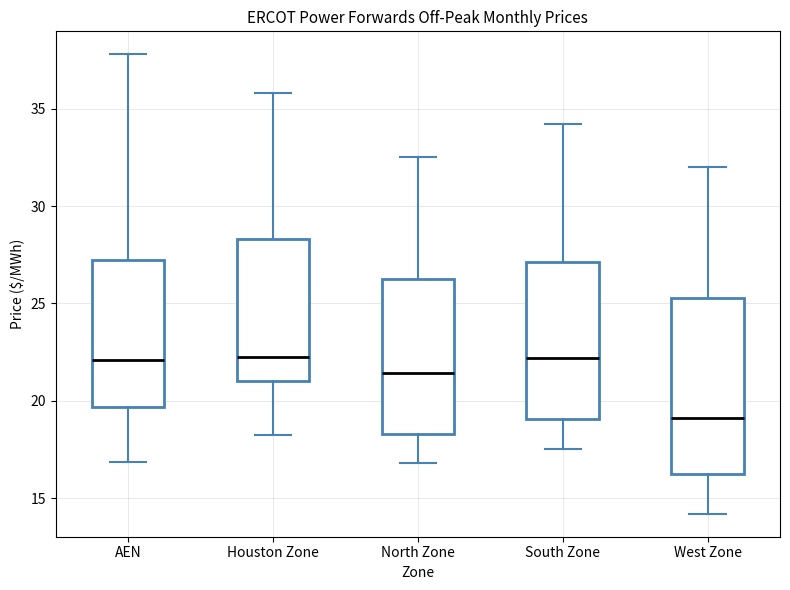

Comparing the boxes themselves (not the whiskers), which one is the tallest?

West Zone